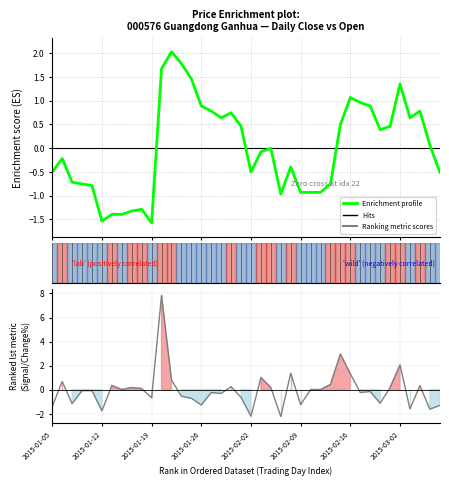

What is the sum of all Ranking metric scores values?

-0.9